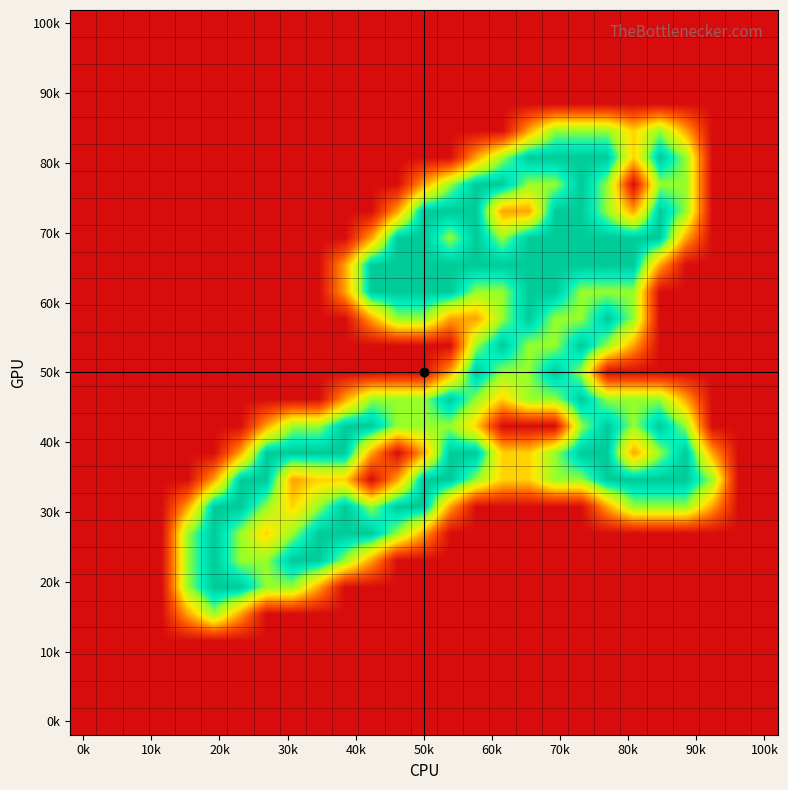

Count the number of data series in this chart.

27